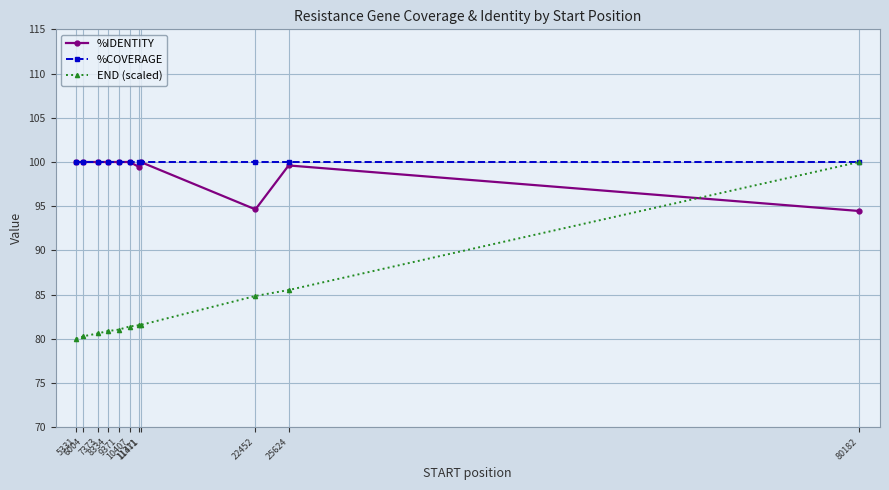

How many data points in %IDENTITY are less than 100?

4